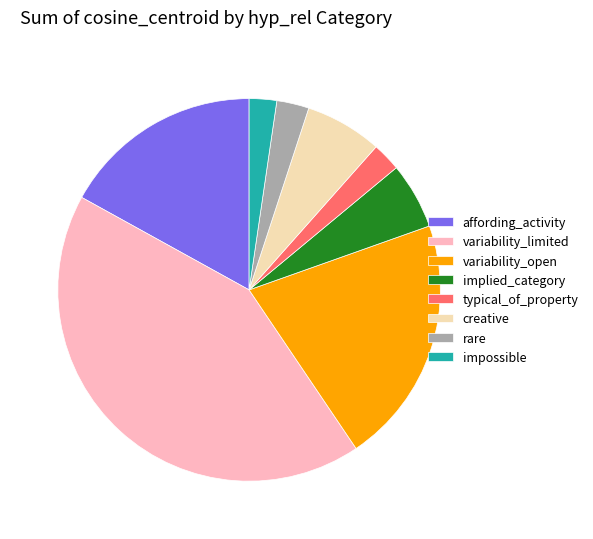

Which has a higher value, variability_open or impossible?

variability_open